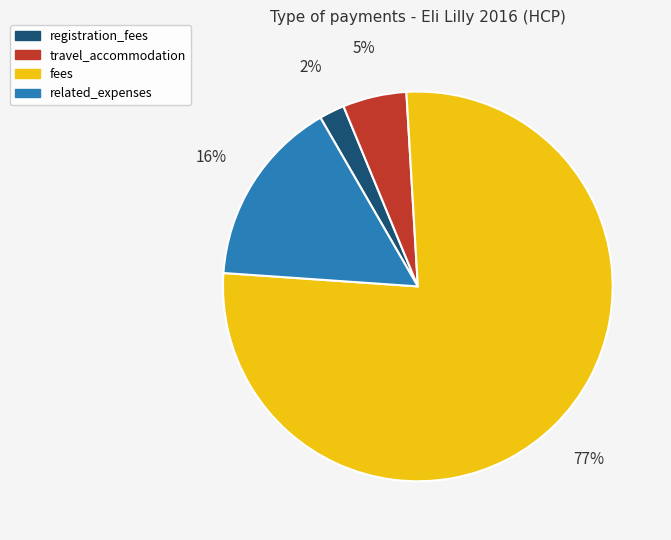

What percentage is the travel_accommodation slice, to the nearest percent?

5%